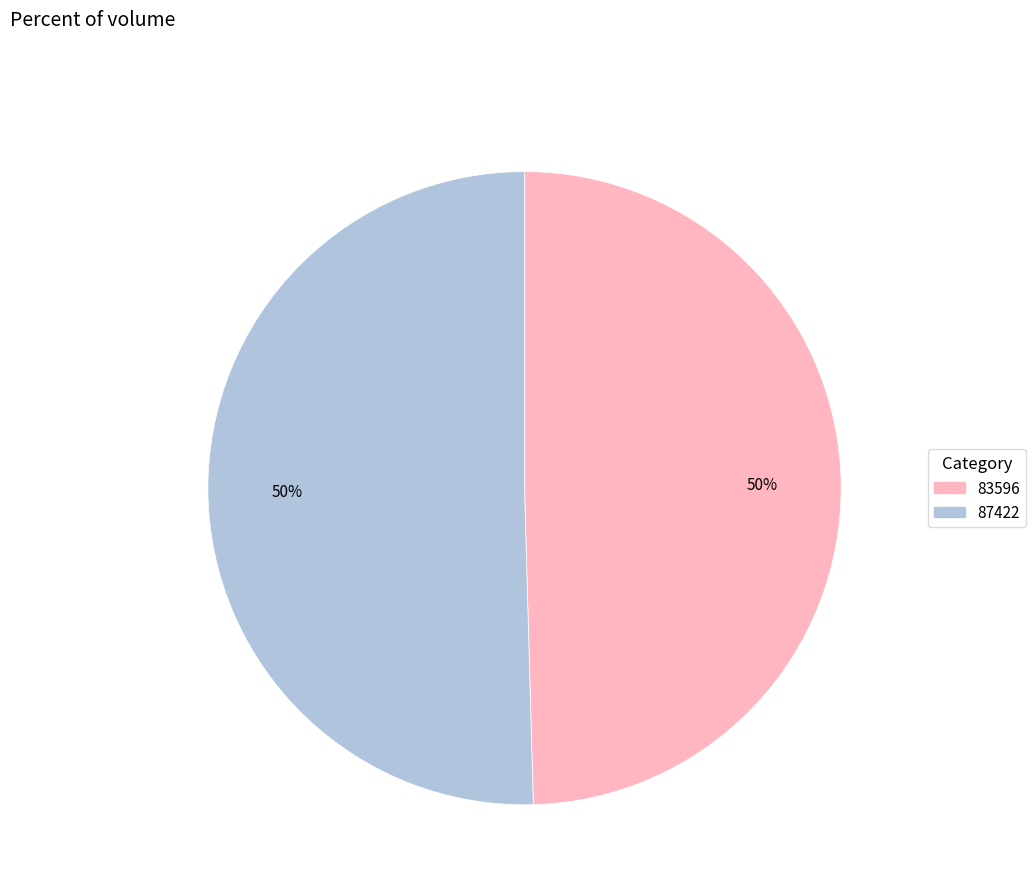

The 83596 slice represents 50% of the pie. True or false?

True